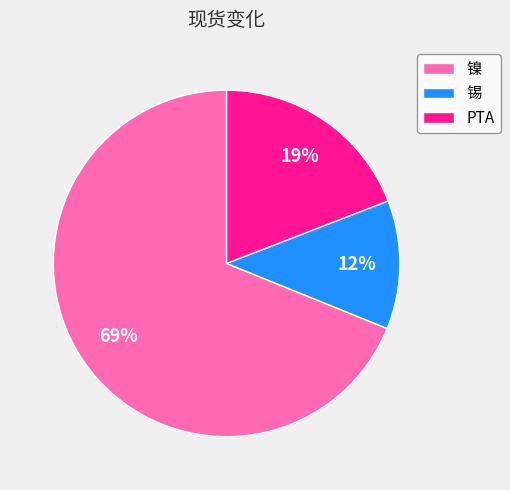

To the nearest percent, what is the average slice percentage?

33%